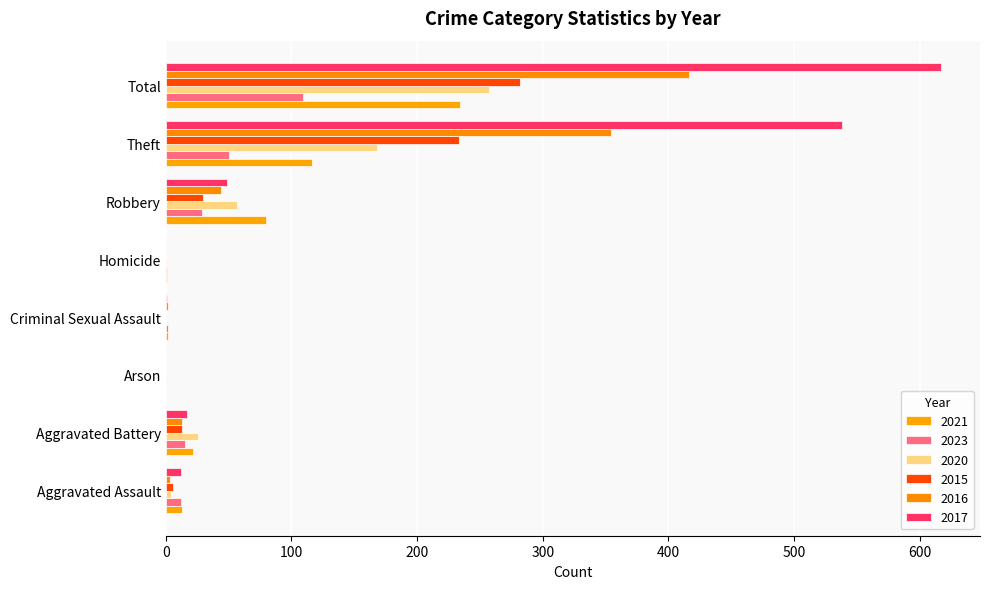

What are all the series names shown in the legend?

2021, 2023, 2020, 2015, 2016, 2017